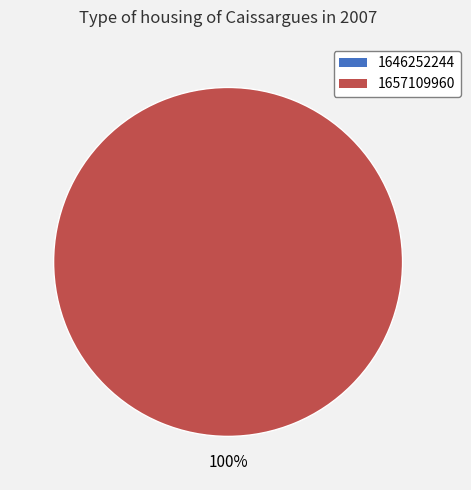

How many slices are in this pie chart?

2